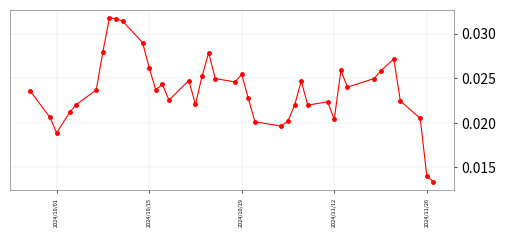

How many values are between 0 and 1?

40